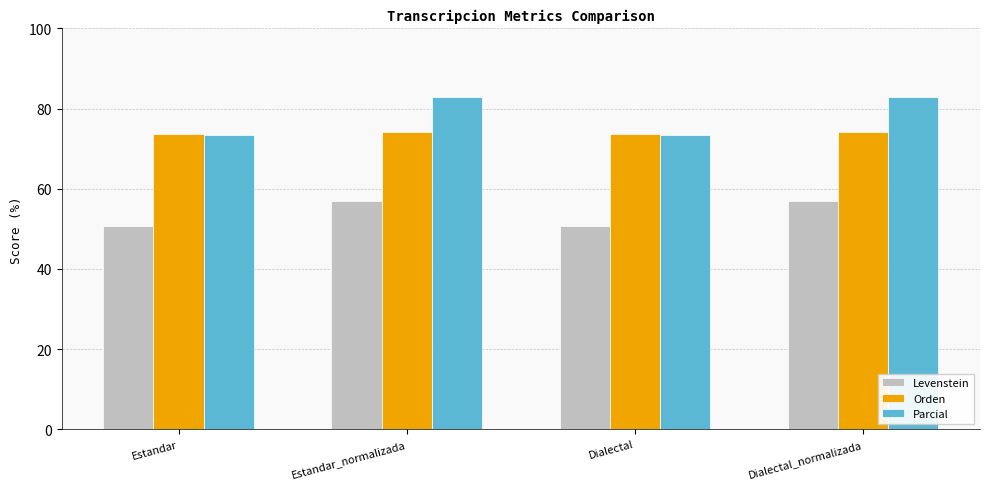

What are all the series names shown in the legend?

Levenstein, Orden, Parcial